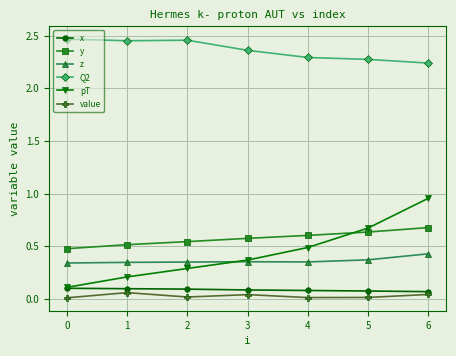

What is the total value across all series at 5?

4.0